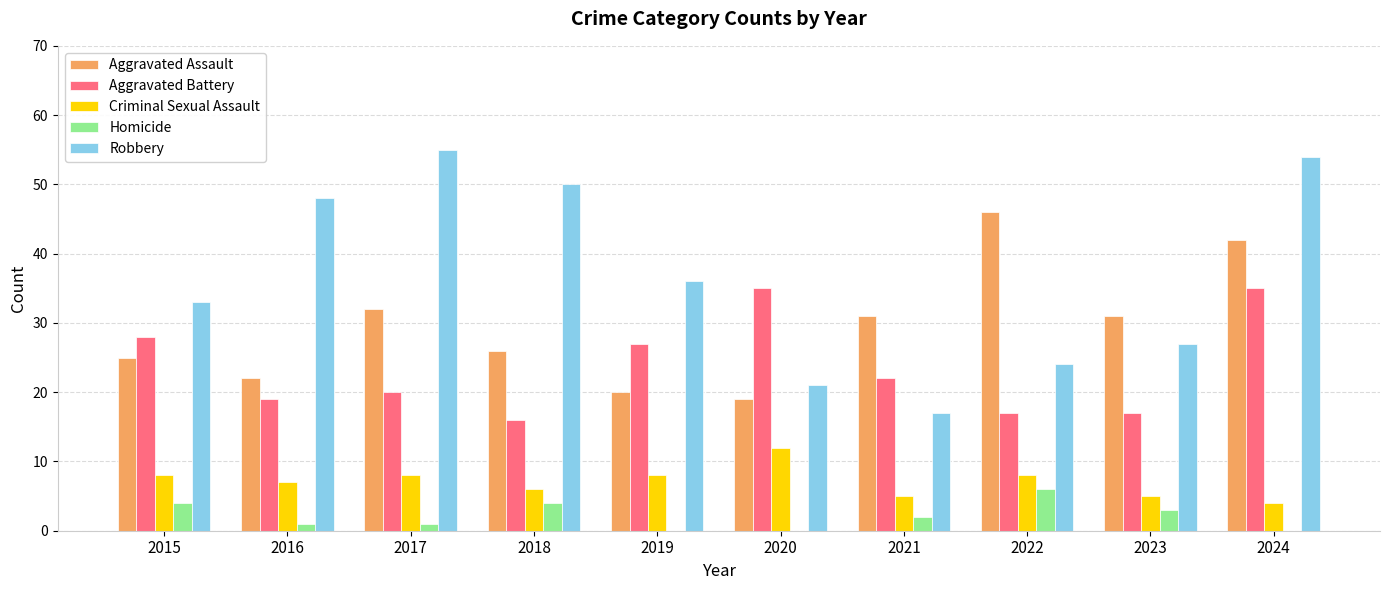

Which series changed the most between 2020 and 2022?

Aggravated Assault